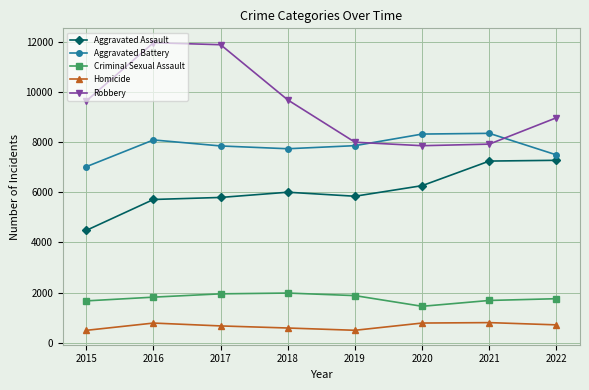

Rank the series by their maximum value, from highest to lowest.

Robbery, Aggravated Battery, Aggravated Assault, Criminal Sexual Assault, Homicide